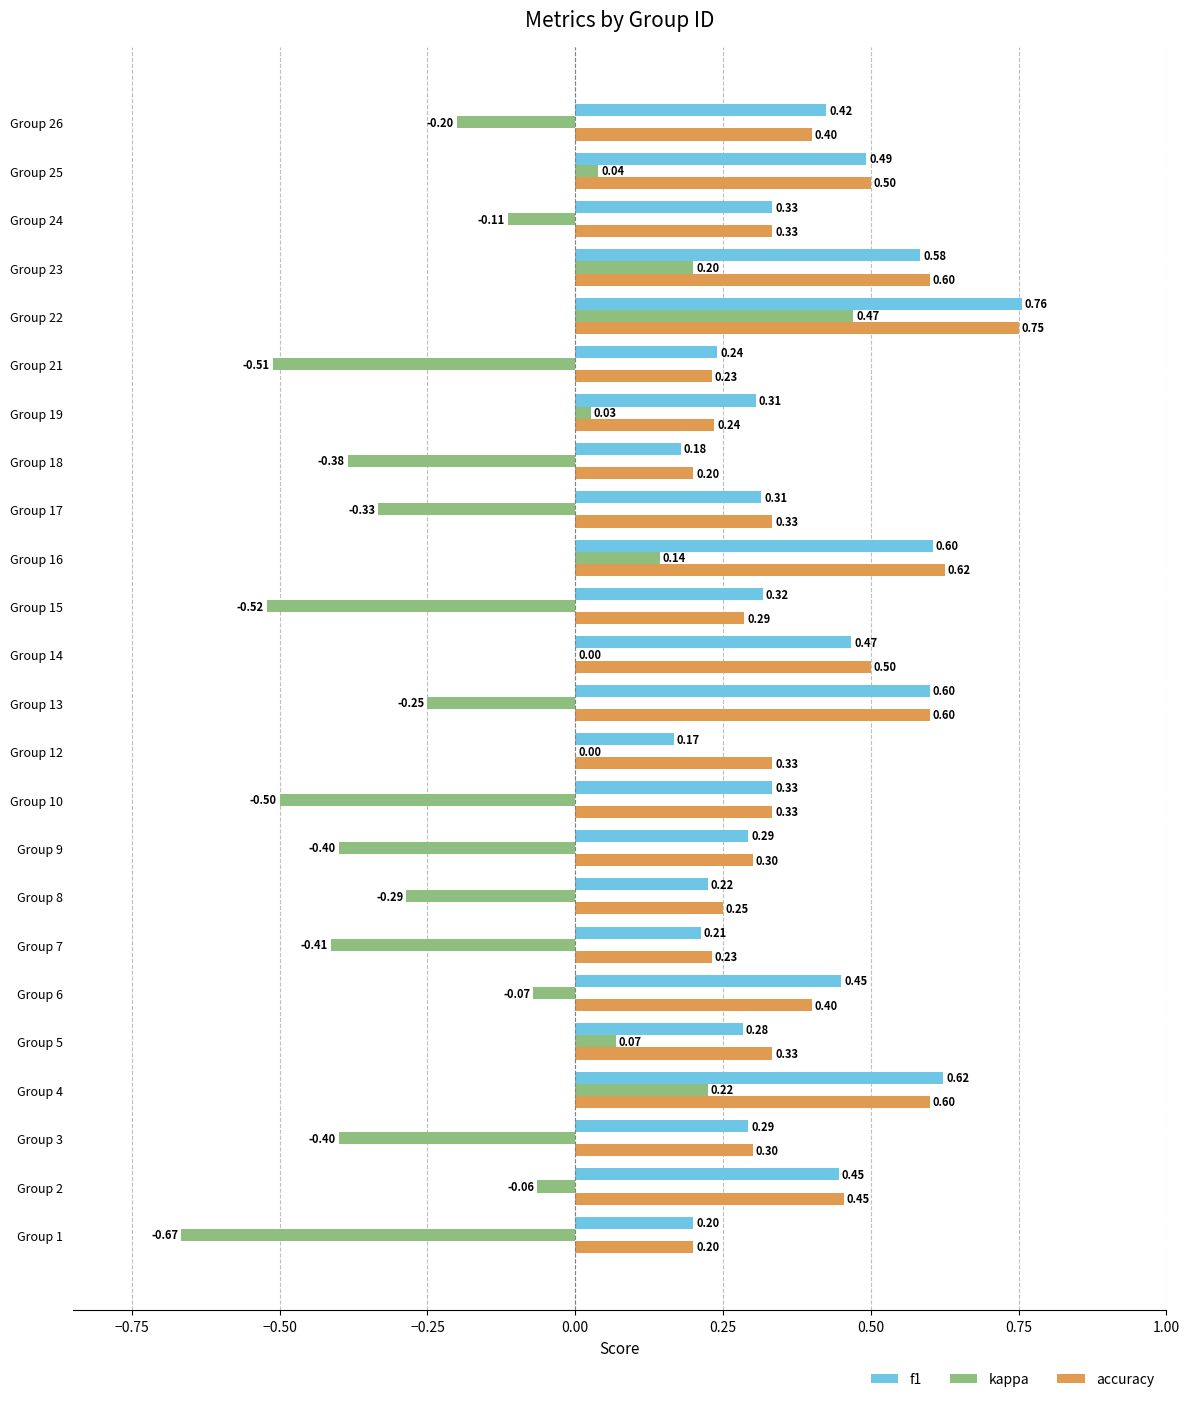

At which category is the sum across all series the highest?

Group 22